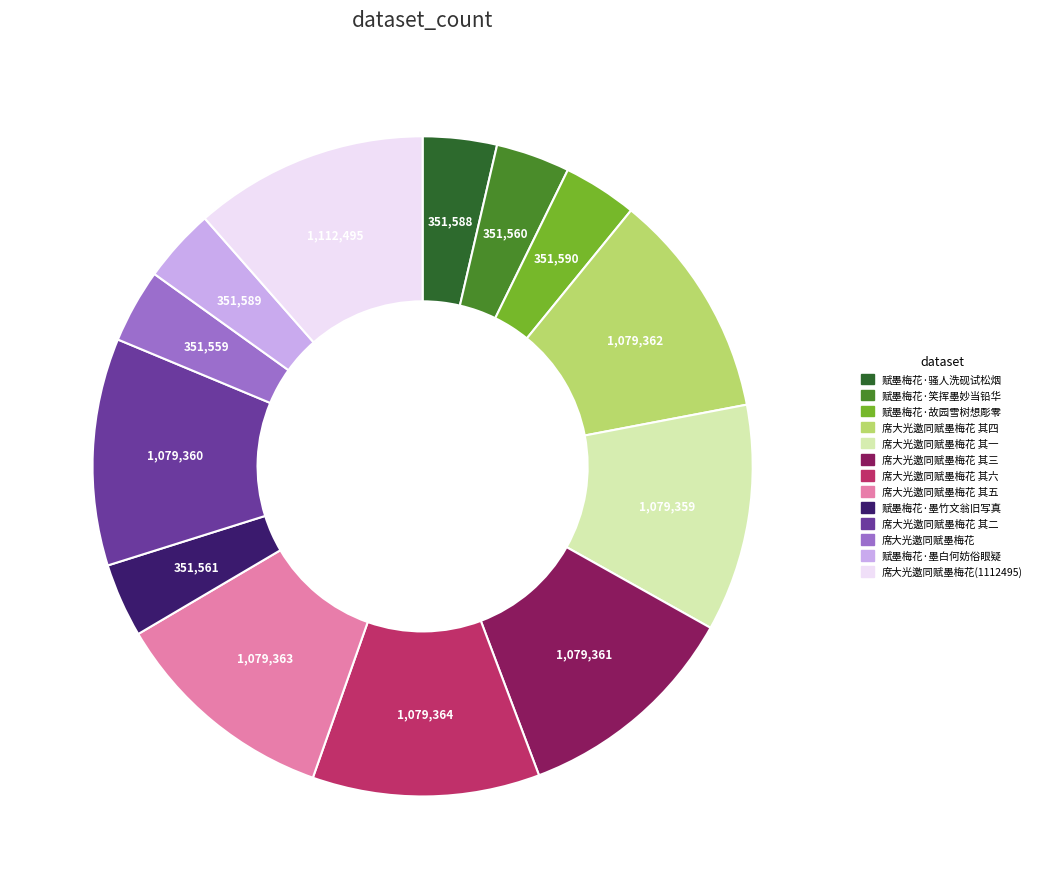

Is there any slice that represents more than half of the pie?

No